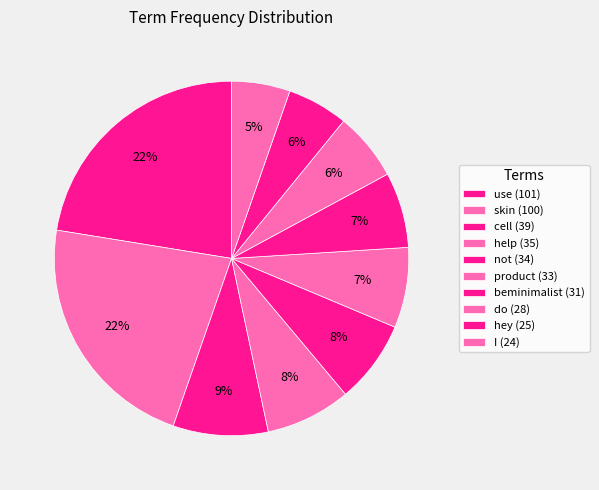

Does any single category account for the majority?

No